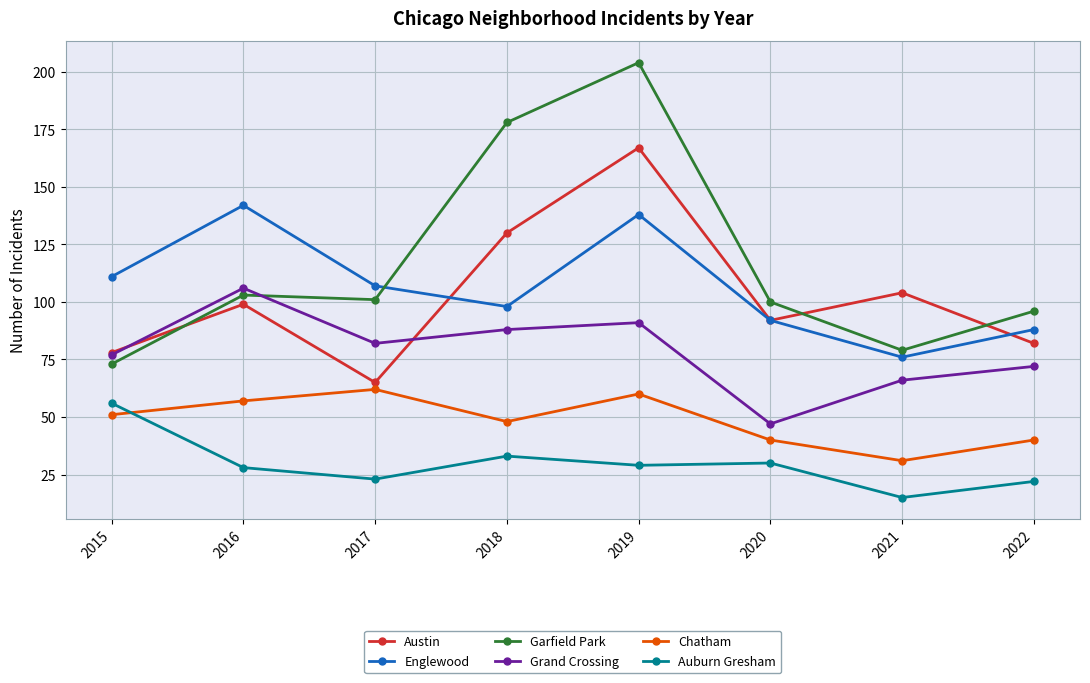

What is the lowest value of the Garfield Park series?

73